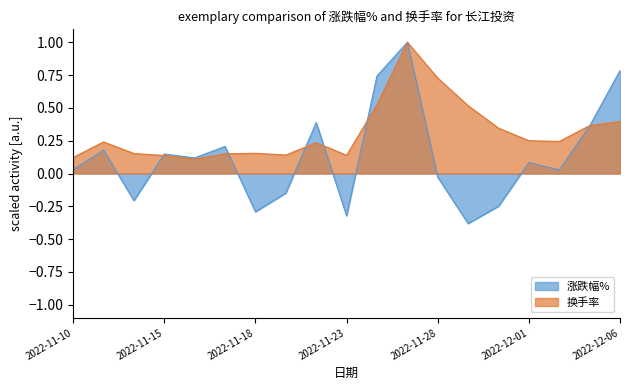

Rank the series at 2022-11-21 from highest to lowest value.

换手率, 涨跌幅%